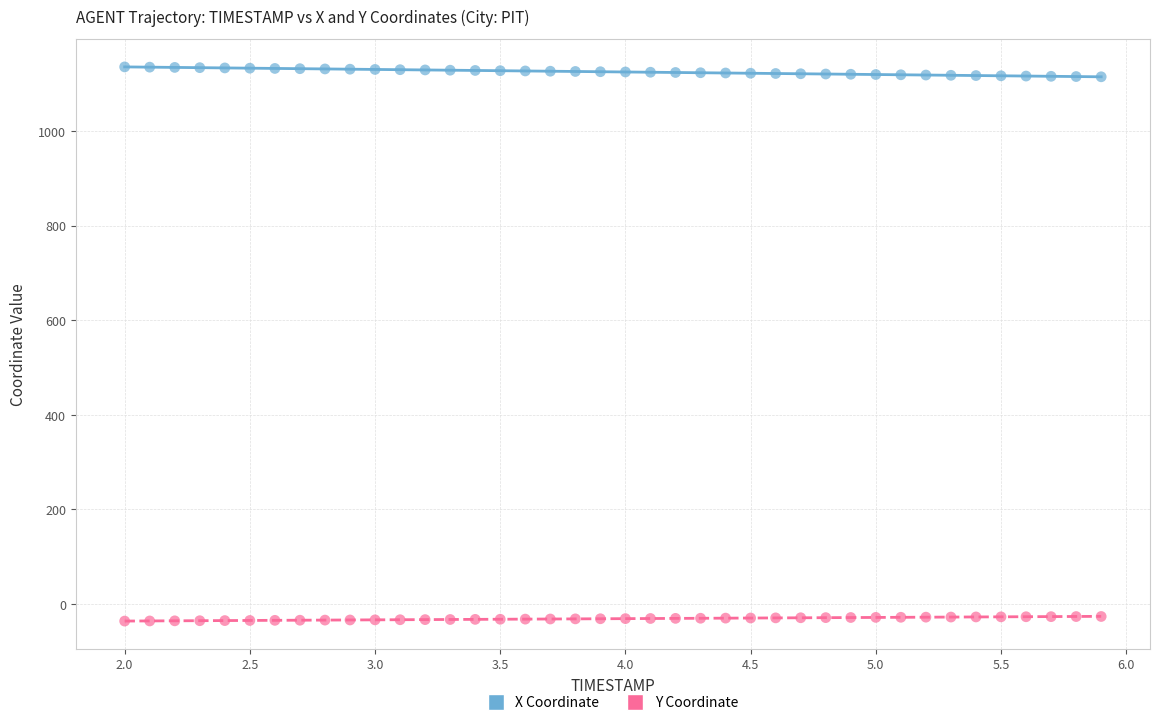

Across all data points, what is the range of X values (max minus min)?

3.9